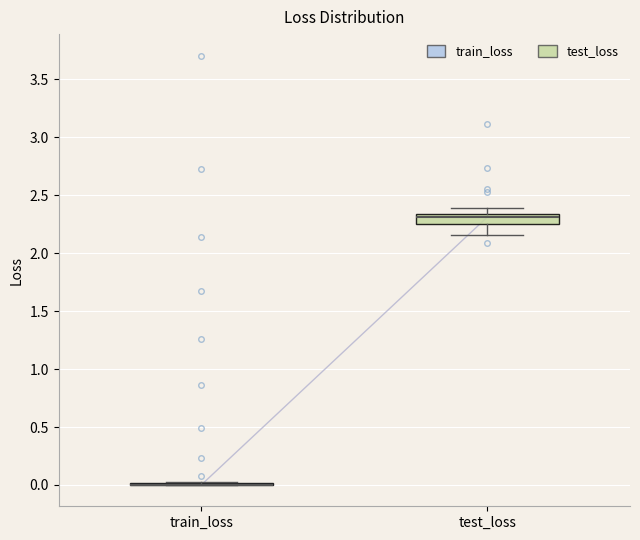

Comparing the boxes themselves (not the whiskers), which one is the tallest?

test_loss